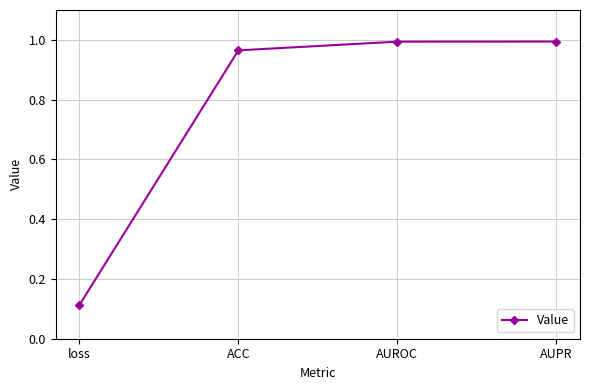

Which label corresponds to the smallest value in the chart?

loss